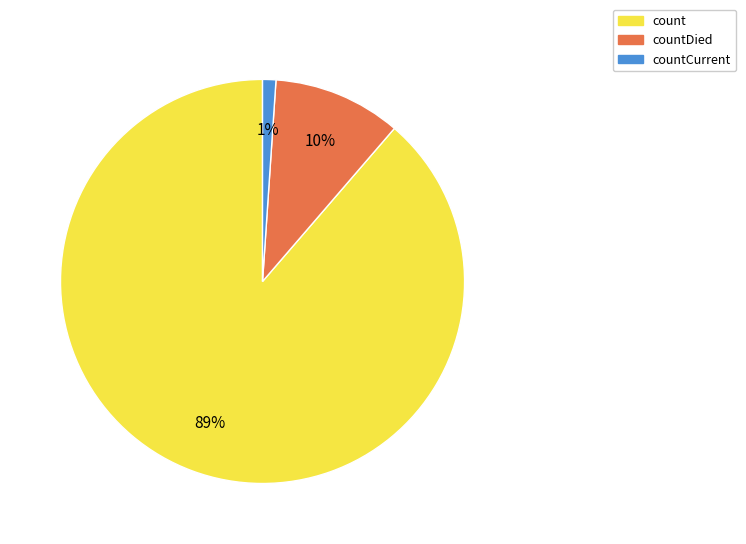

To the nearest percent, what is the average slice percentage?

33%